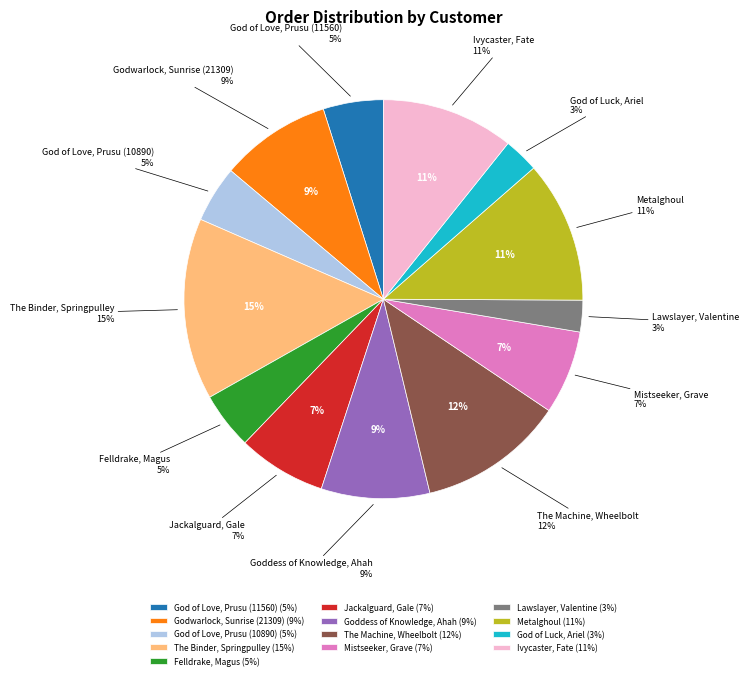

What percentage is the Ivycaster, Fate slice, to the nearest percent?

11%